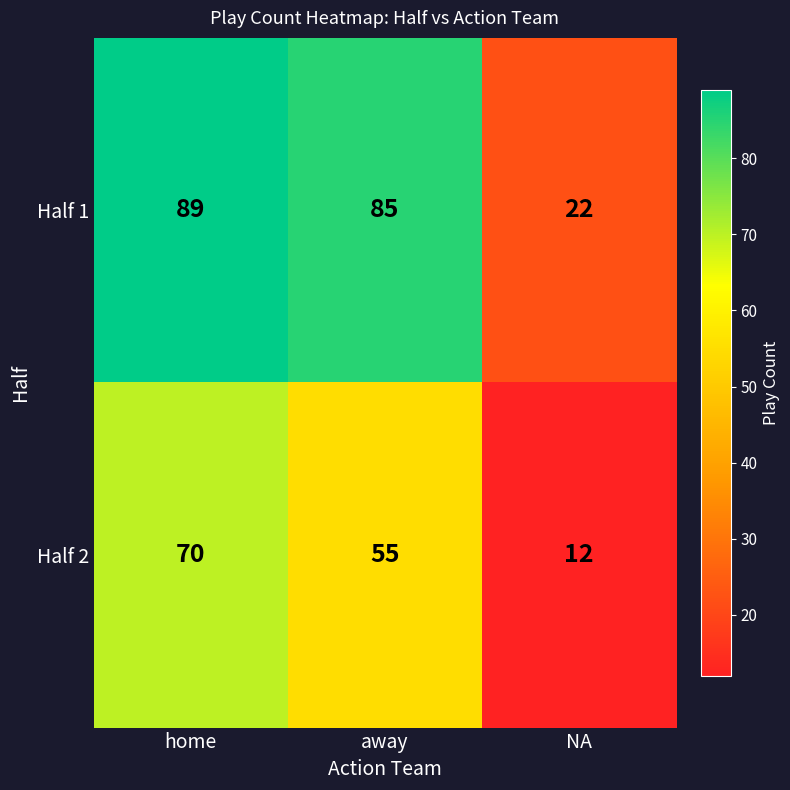

What value does the Half 2 series have at NA?

12